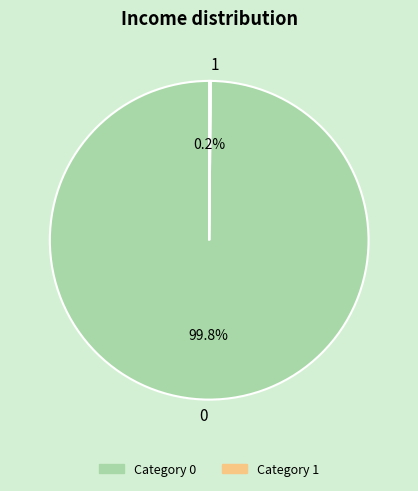

How much of the chart is everything except 0?

0.2%